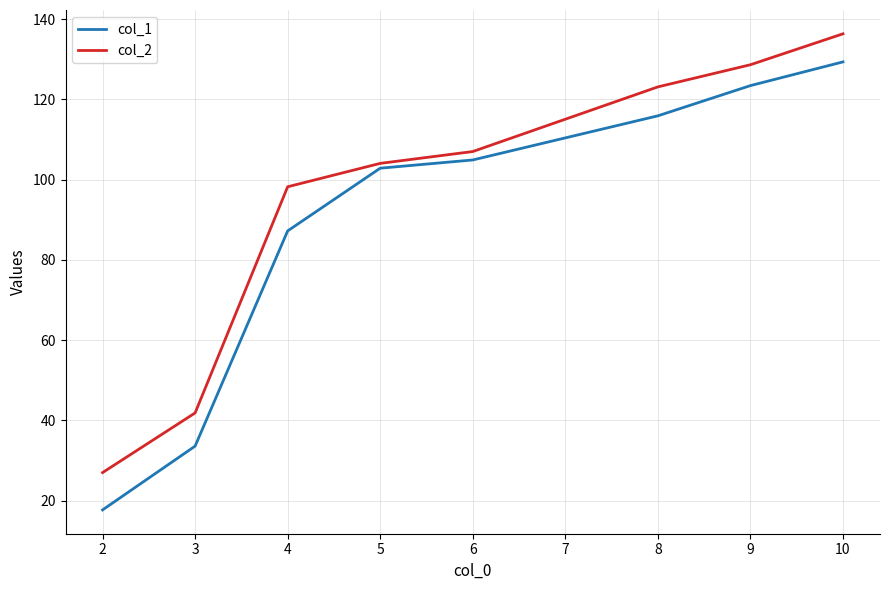

Rank the series by their maximum value, from highest to lowest.

col_2, col_1